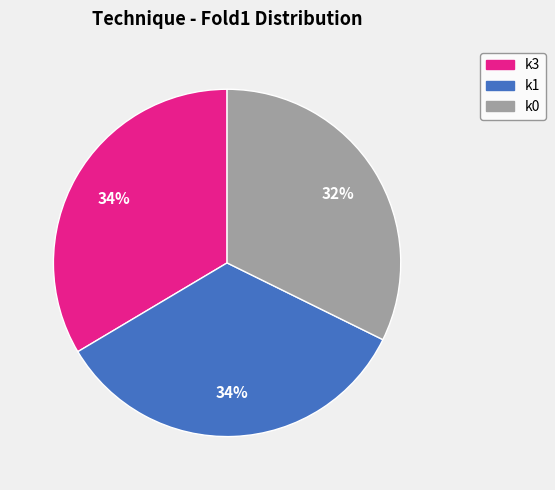

How many segments does this pie chart have?

3